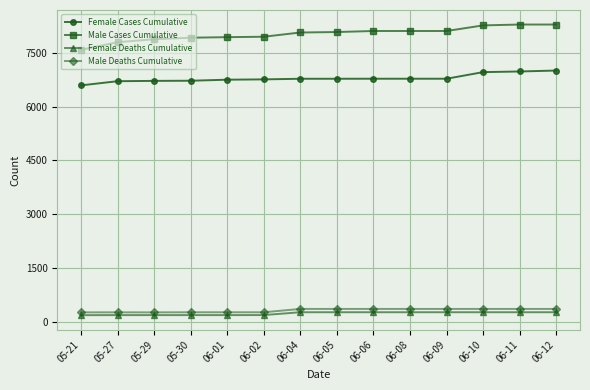

True or false: Male Cases Cumulative and Male Deaths Cumulative cross at least once.

False